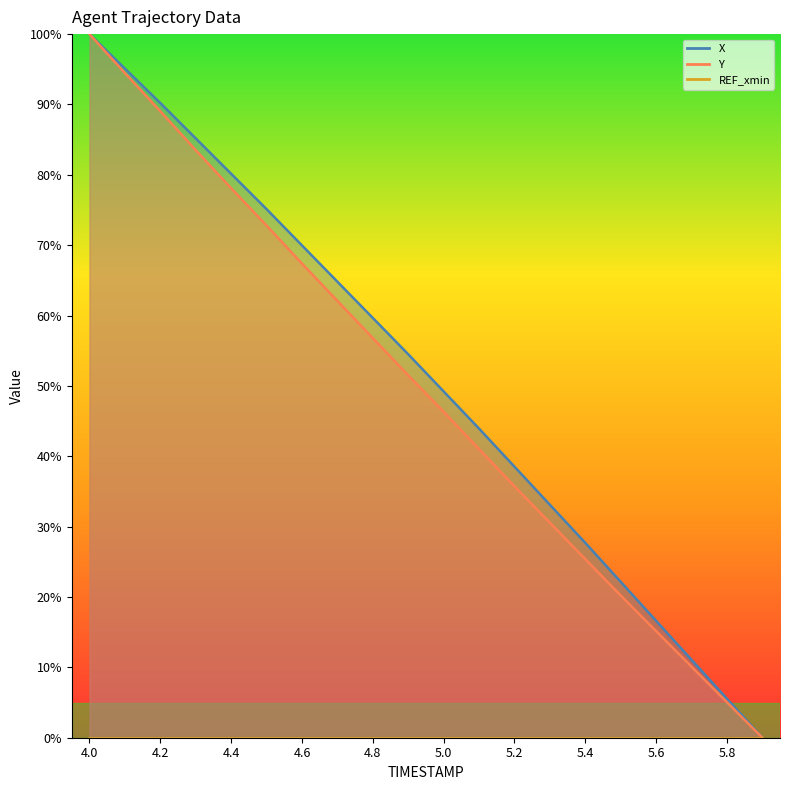

What is the difference between the X values at 4.6 and 4.8?

10.3